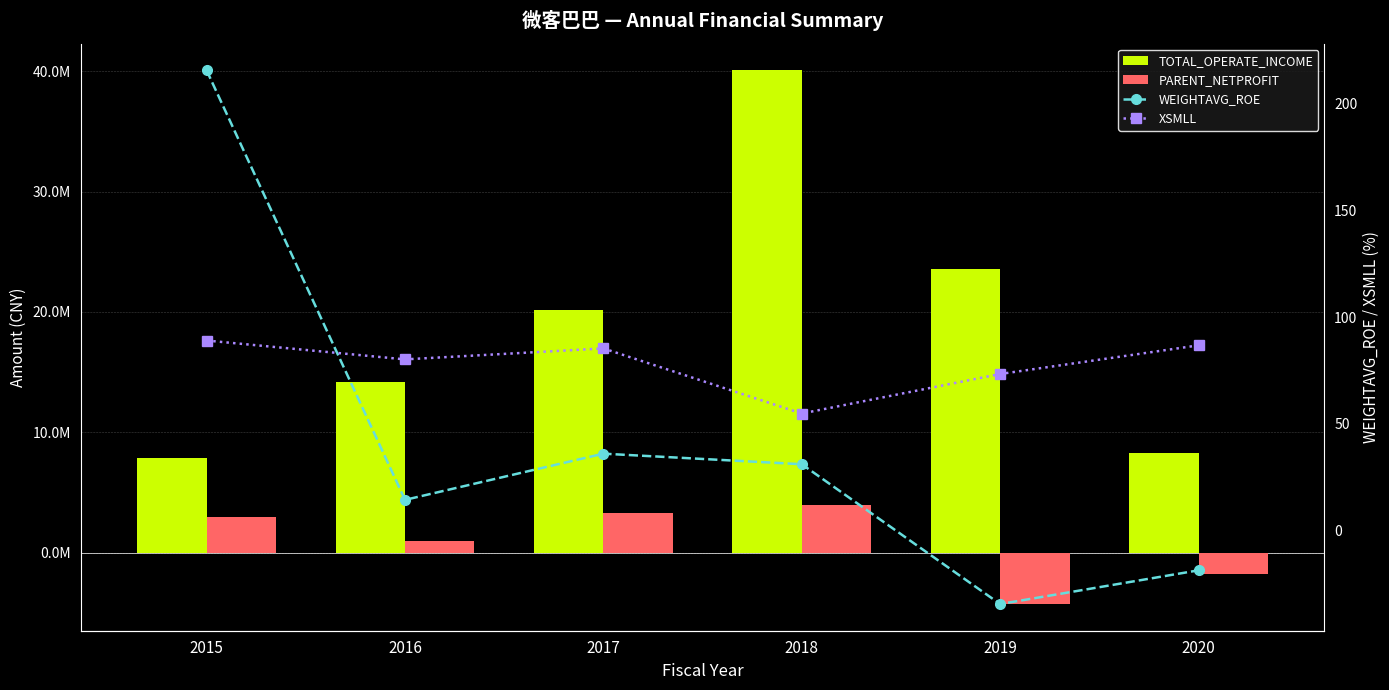

What is the greatest value displayed?

40081072.6